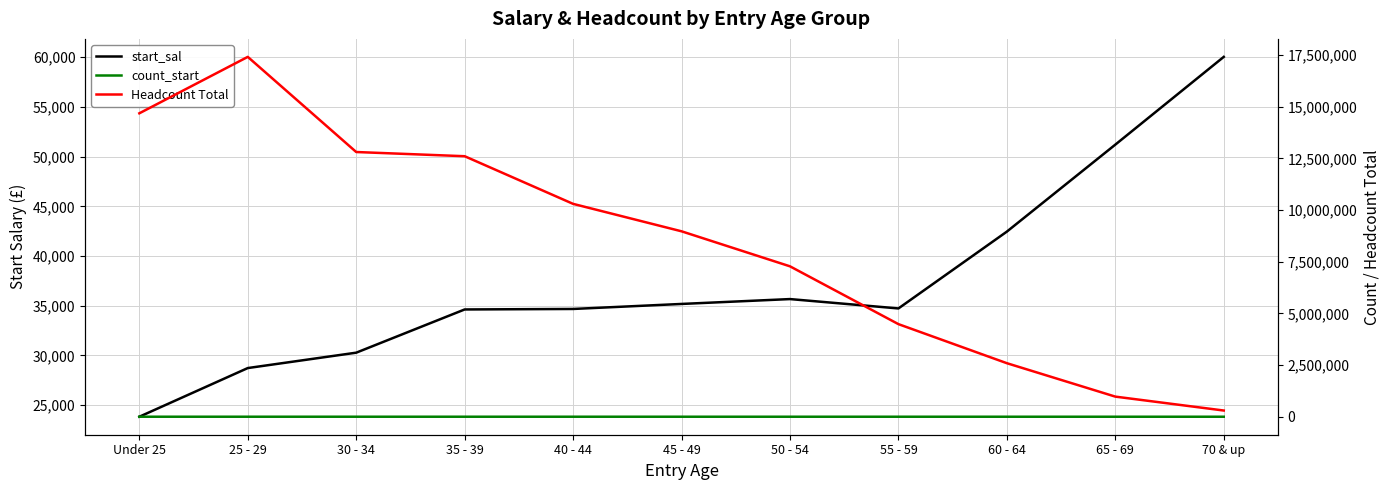

The count_start series shows 129.0 at 55 - 59. True or false?

True